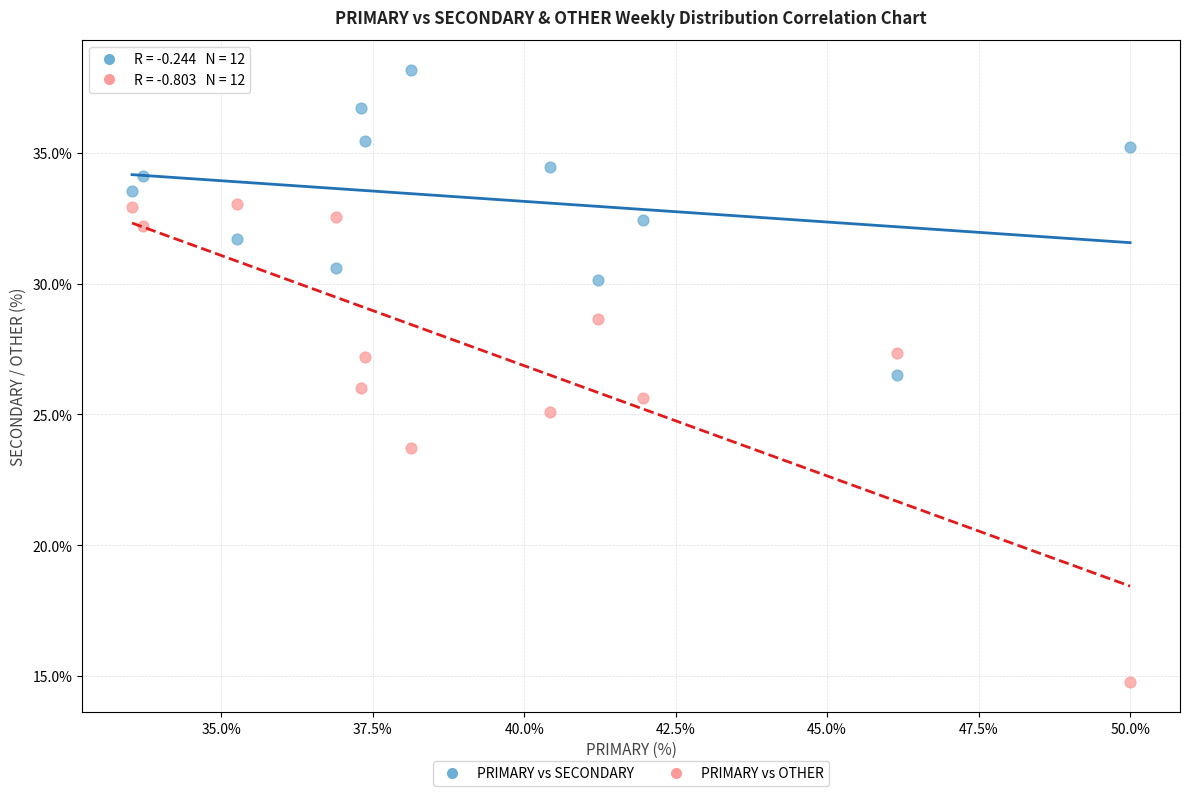

Which series contains the lowest Y value?

PRIMARY vs OTHER